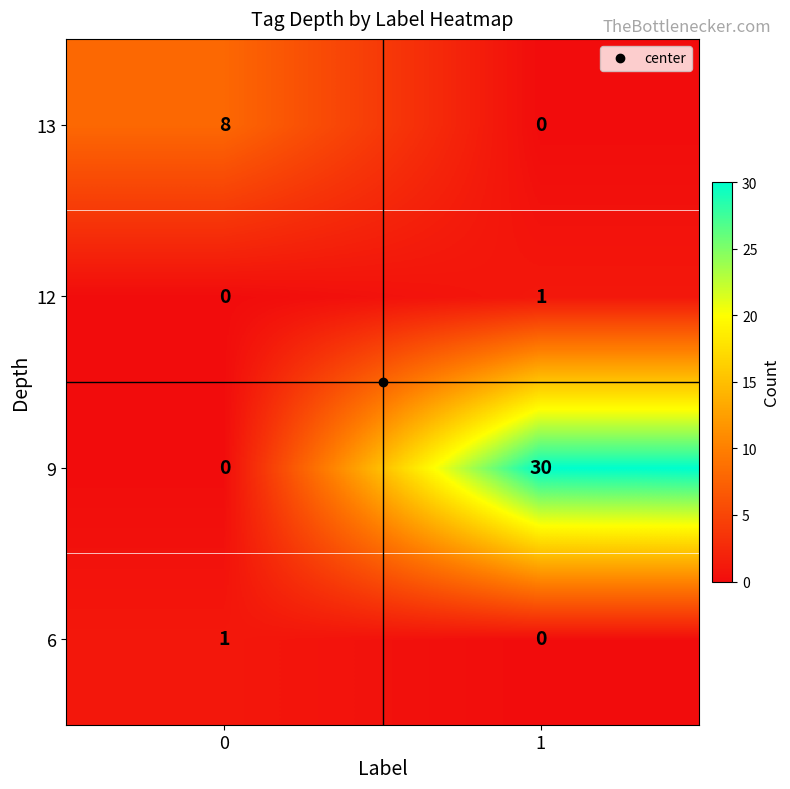

What is the average value of the 13 series?

4